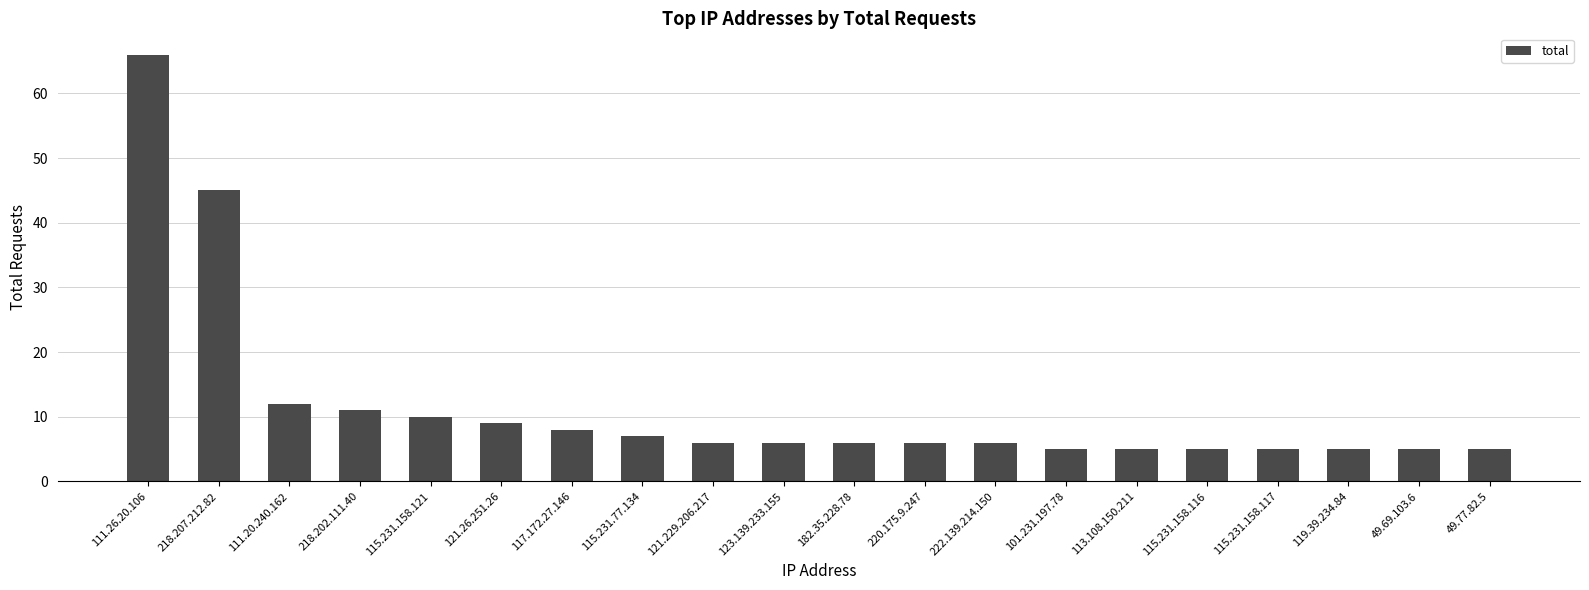

Where is the data nearest to the value 35?

218.207.212.82